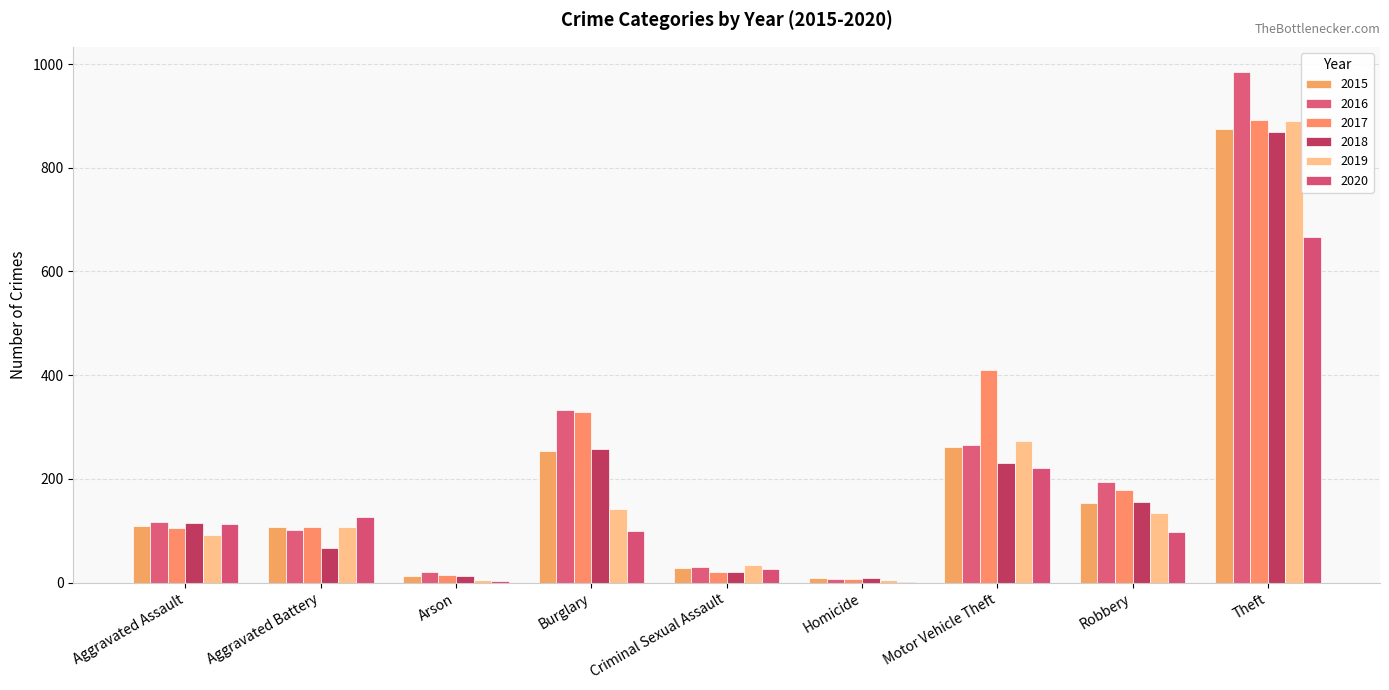

How many distinct data groups are displayed?

6